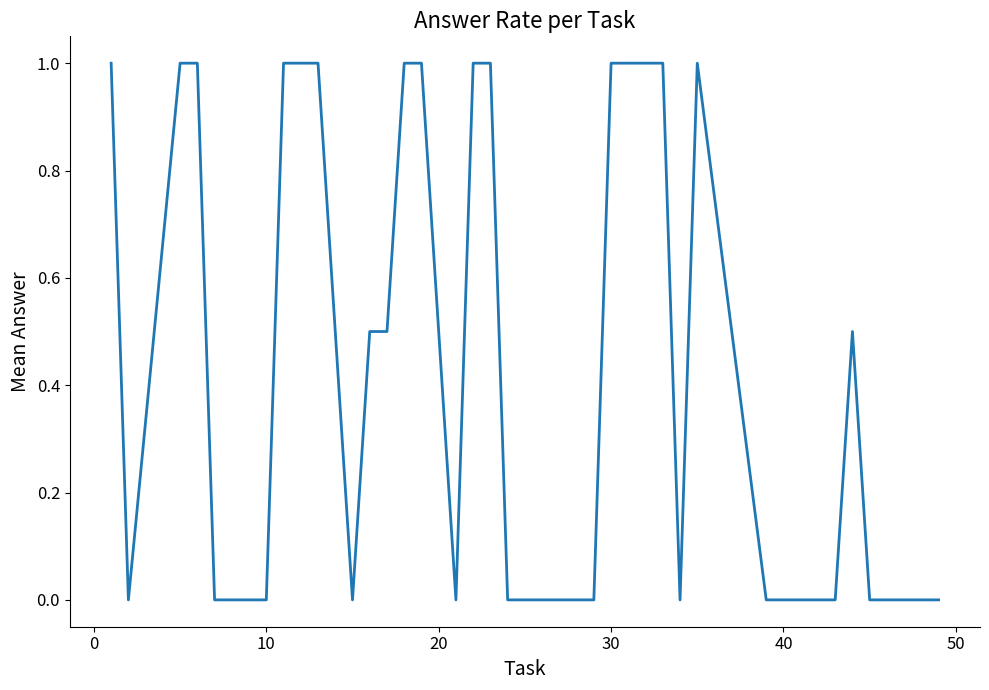

What is the difference between the maximum and minimum values?

1.0